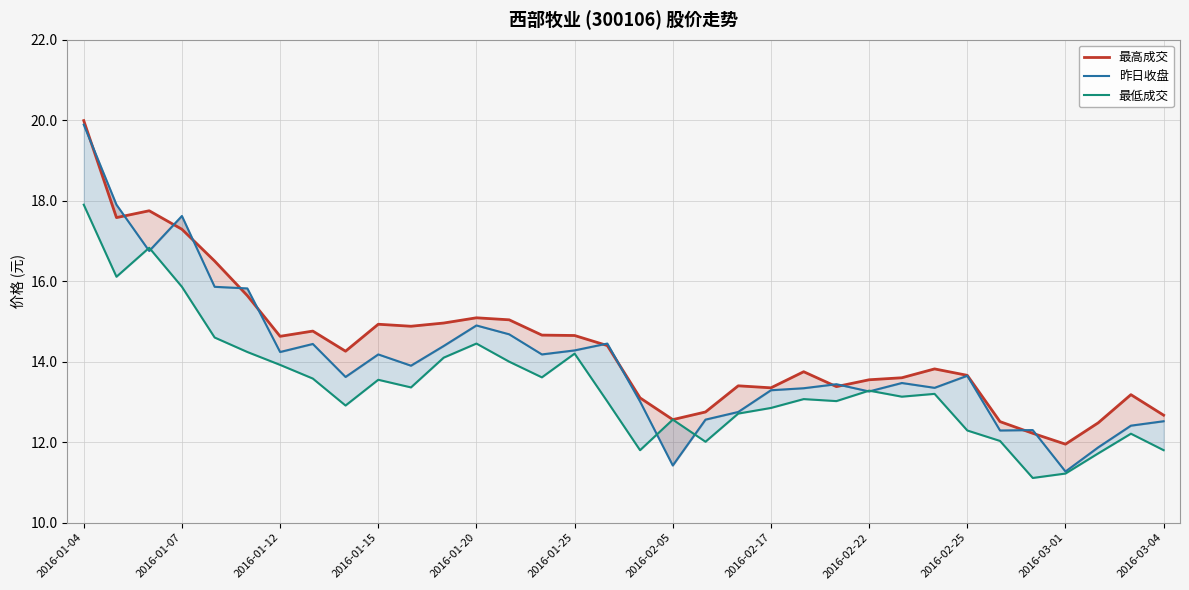

Between 13 and 20, which series saw the biggest shift?

昨日收盘